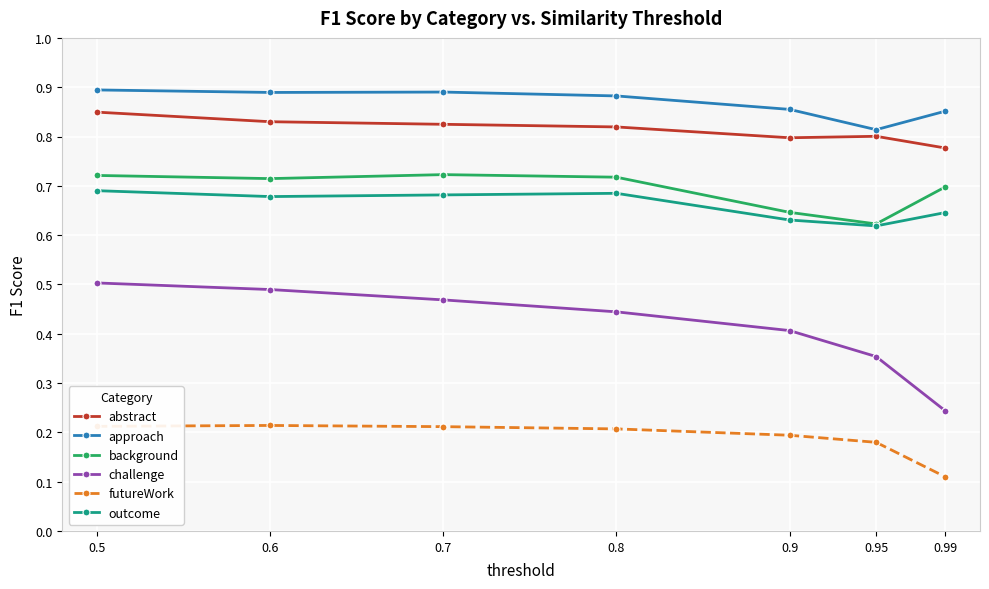

At which label is approach closest to 0?

0.95